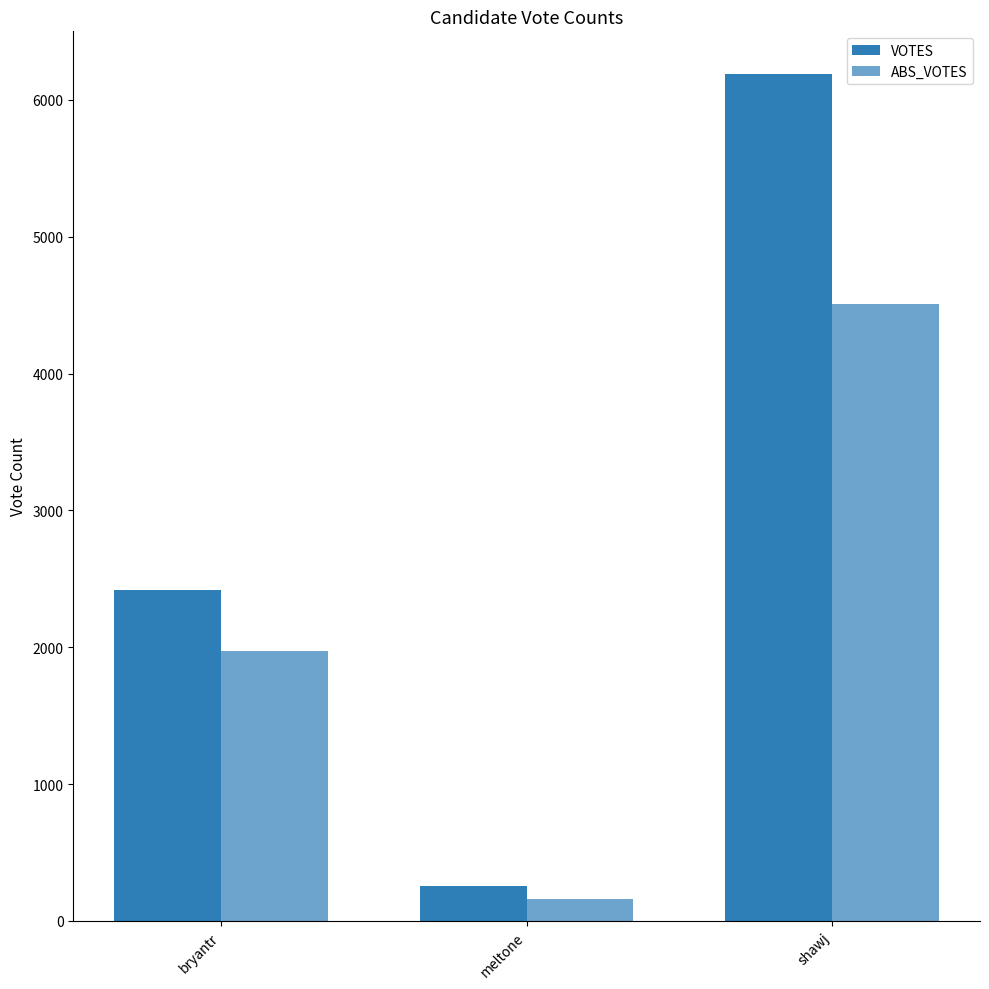

What position from the left is shawj?

3